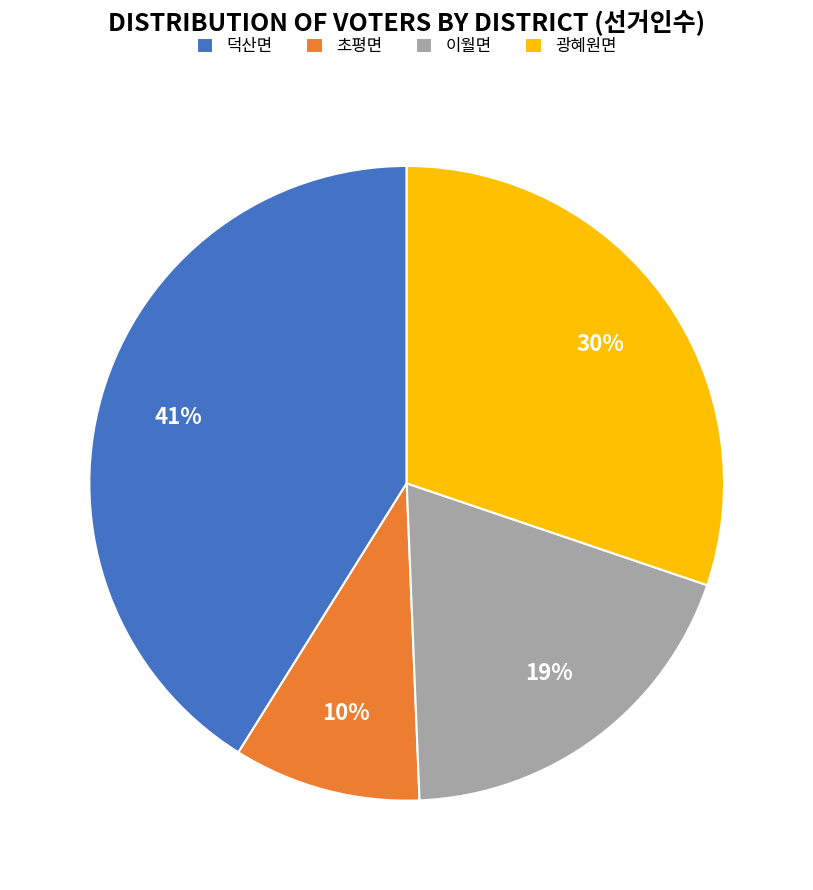

Is there any slice that represents more than half of the pie?

No